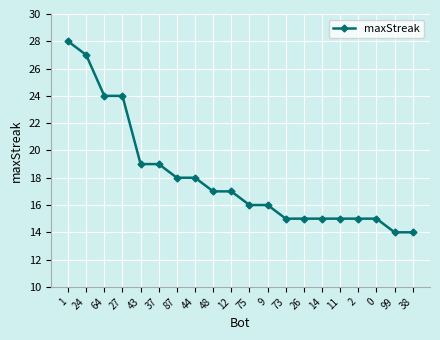

Which has a higher value, 12 or 75?

12